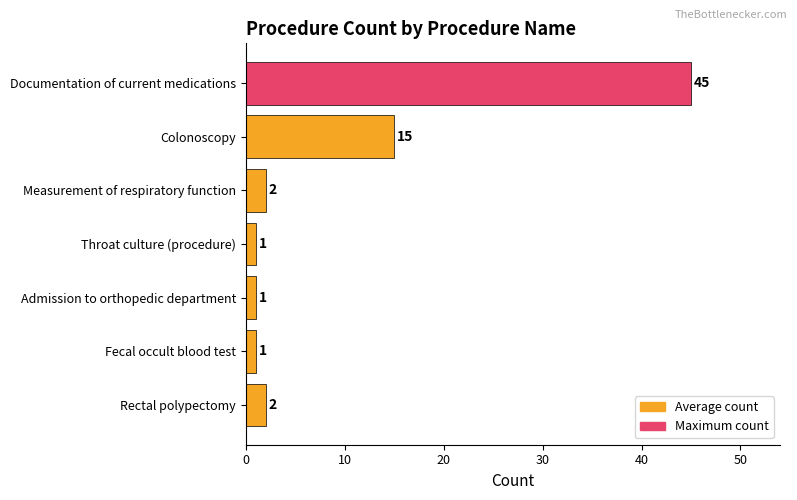

Reading top to bottom, what are all the values shown in this chart?

45	15	2	1	1	1	2